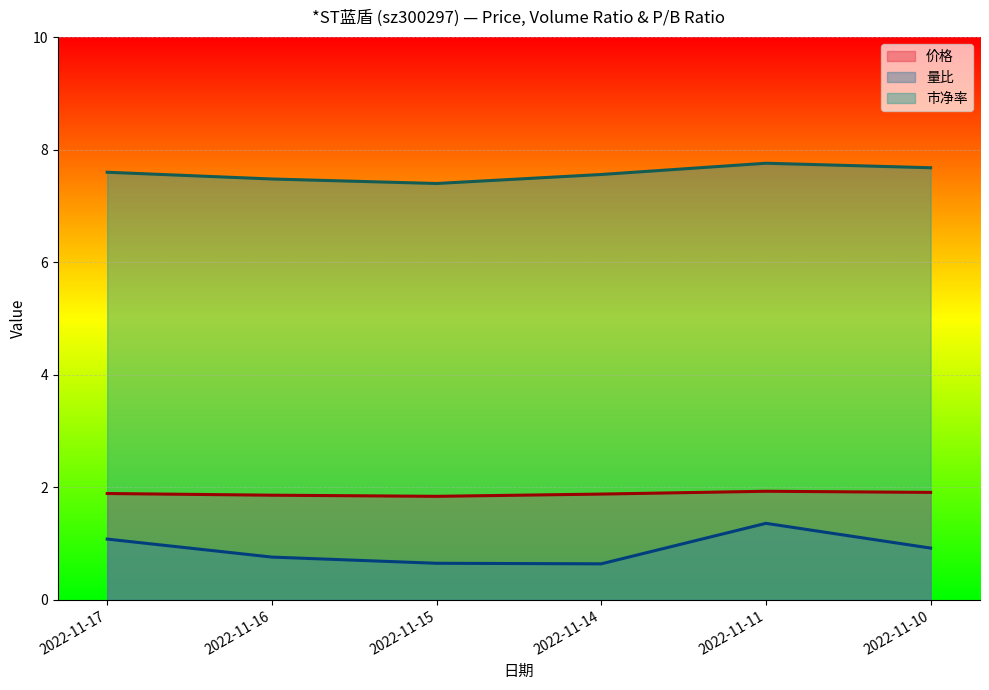

Does the chart display data point markers on the line(s)?

No